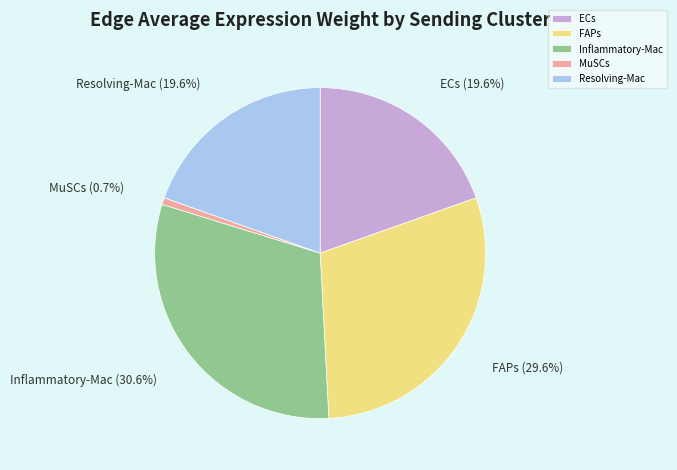

Which has a higher value, Inflammatory-Mac or FAPs?

Inflammatory-Mac